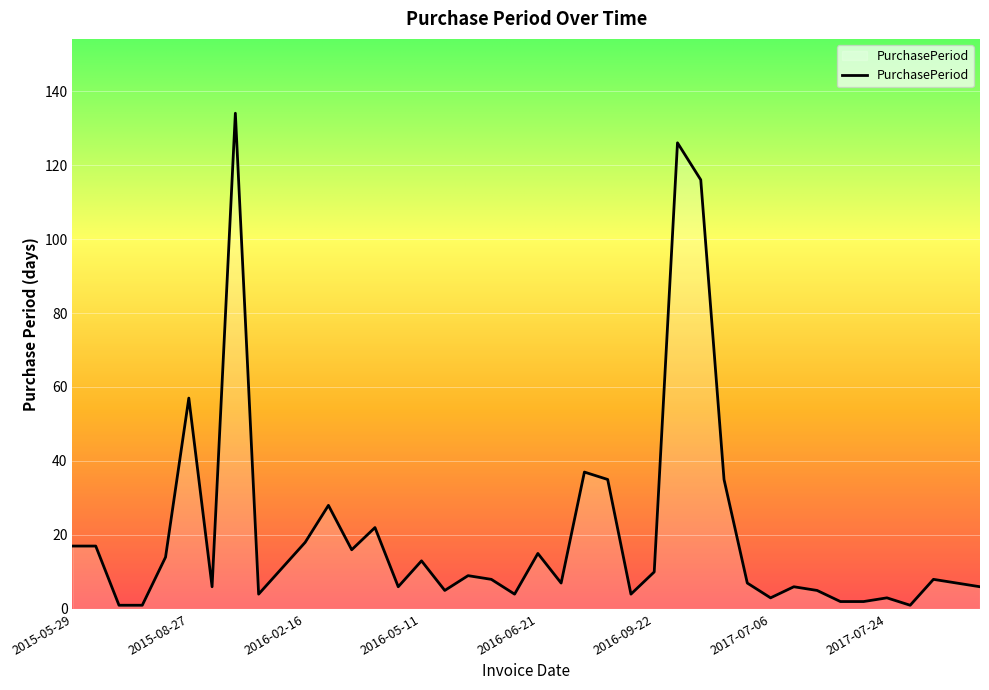

What is the greatest value displayed?

134